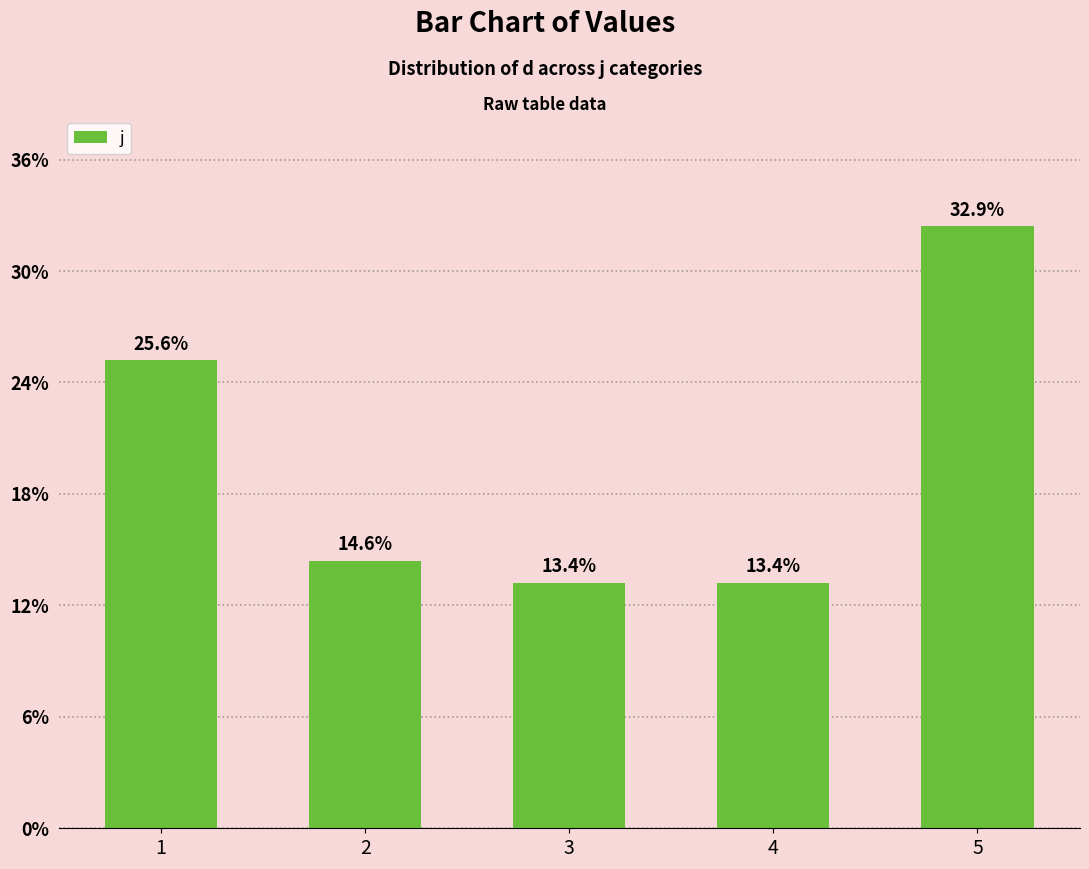

How many distinct data groups are displayed?

1